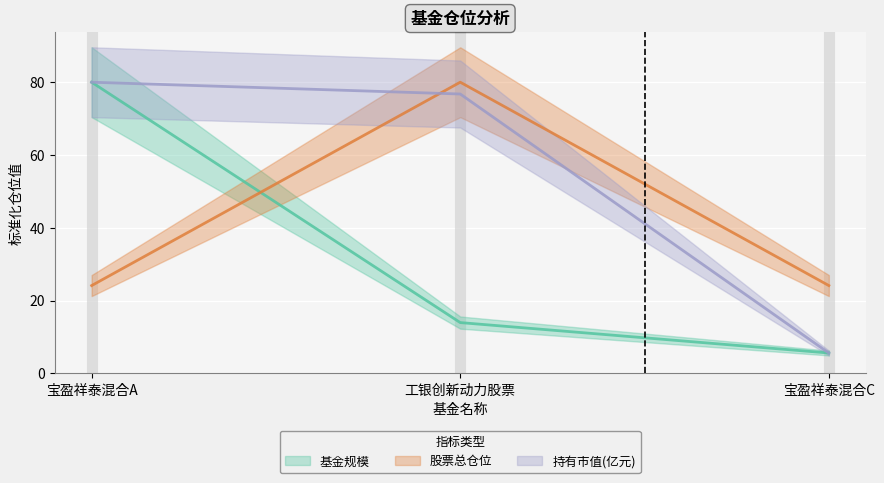

What is the label of the 2nd point from the left?

工银创新动力股票